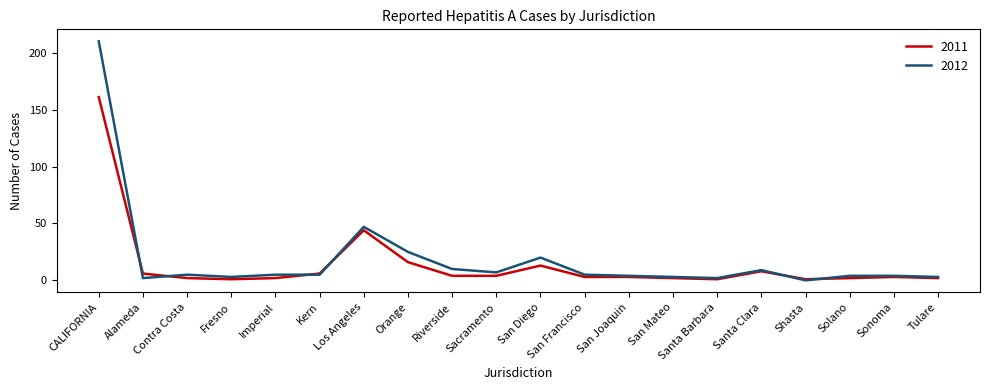

Which series has the widest spread of values?

2012